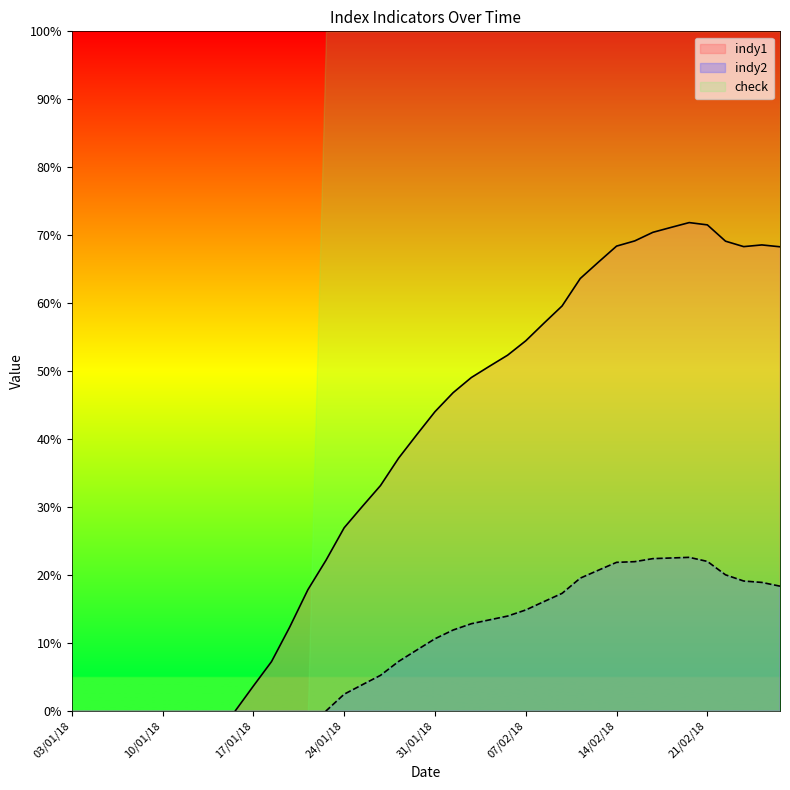

Where does the indy2 series first go above 10?

31/01/18